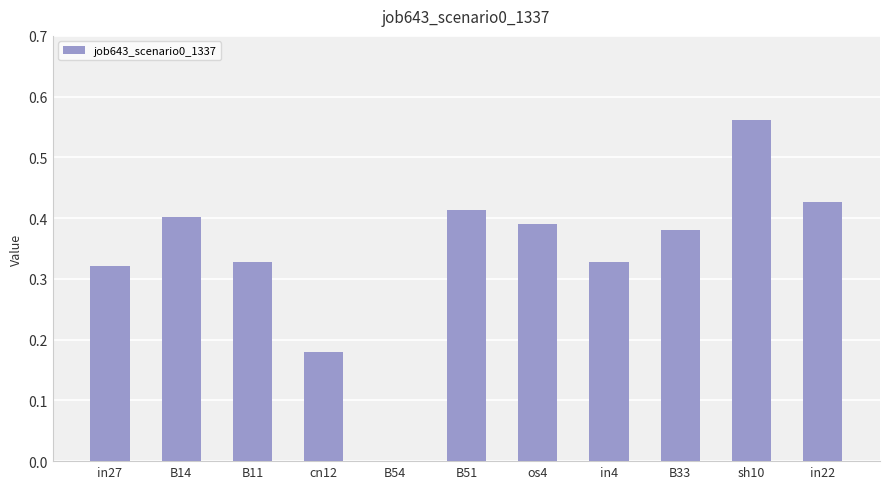

What is the sum of all values?

3.7